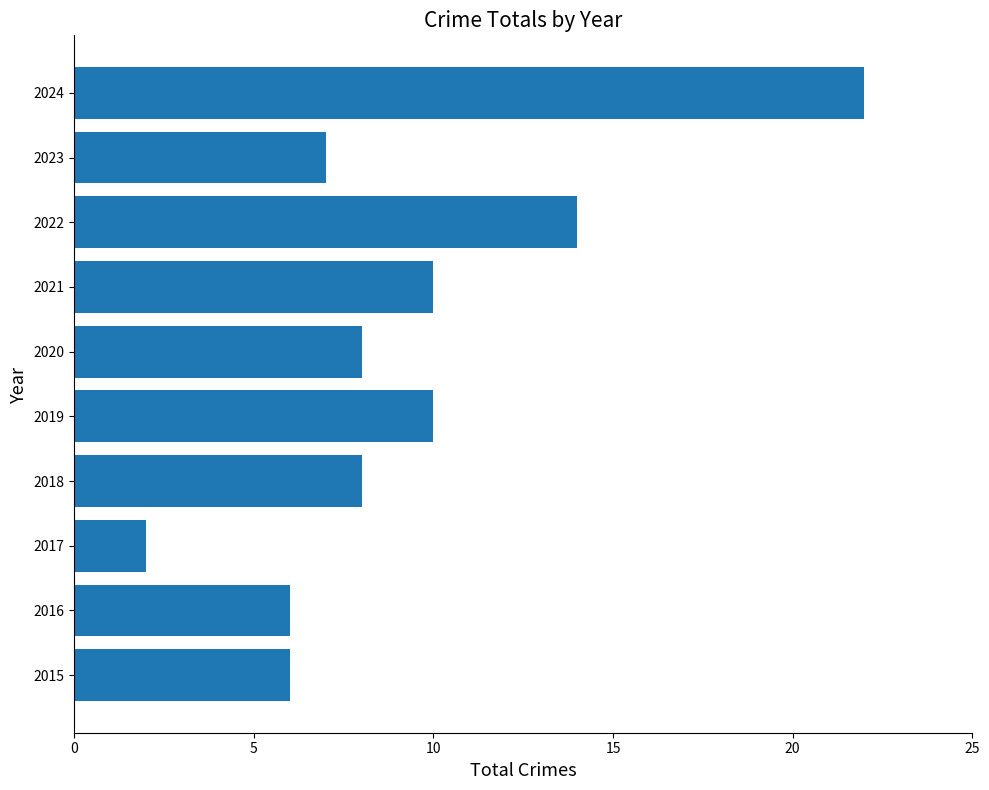

How many distinct data groups are displayed?

1